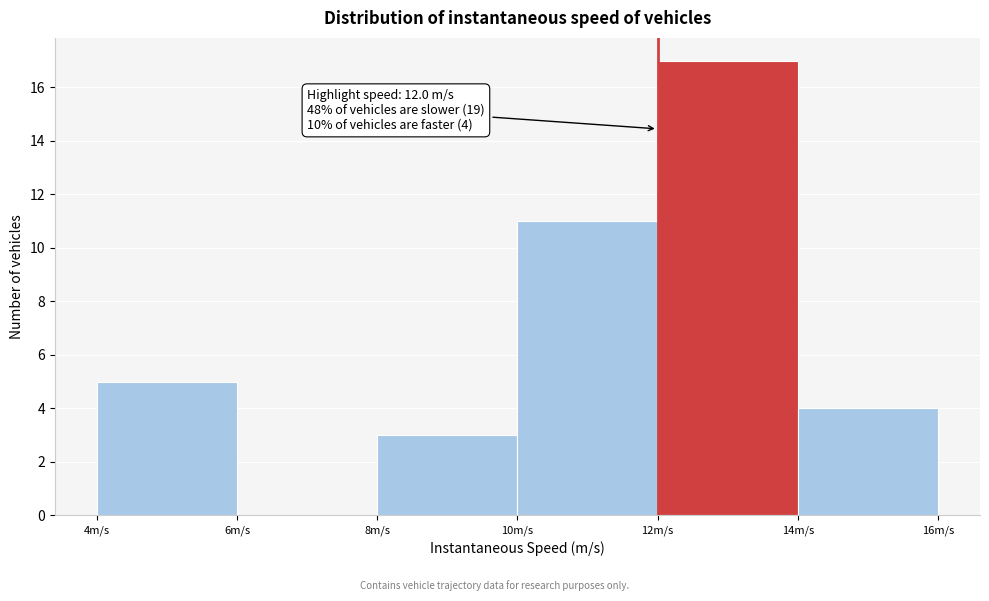

Which range on the x-axis has the tallest bar?

12 to 14